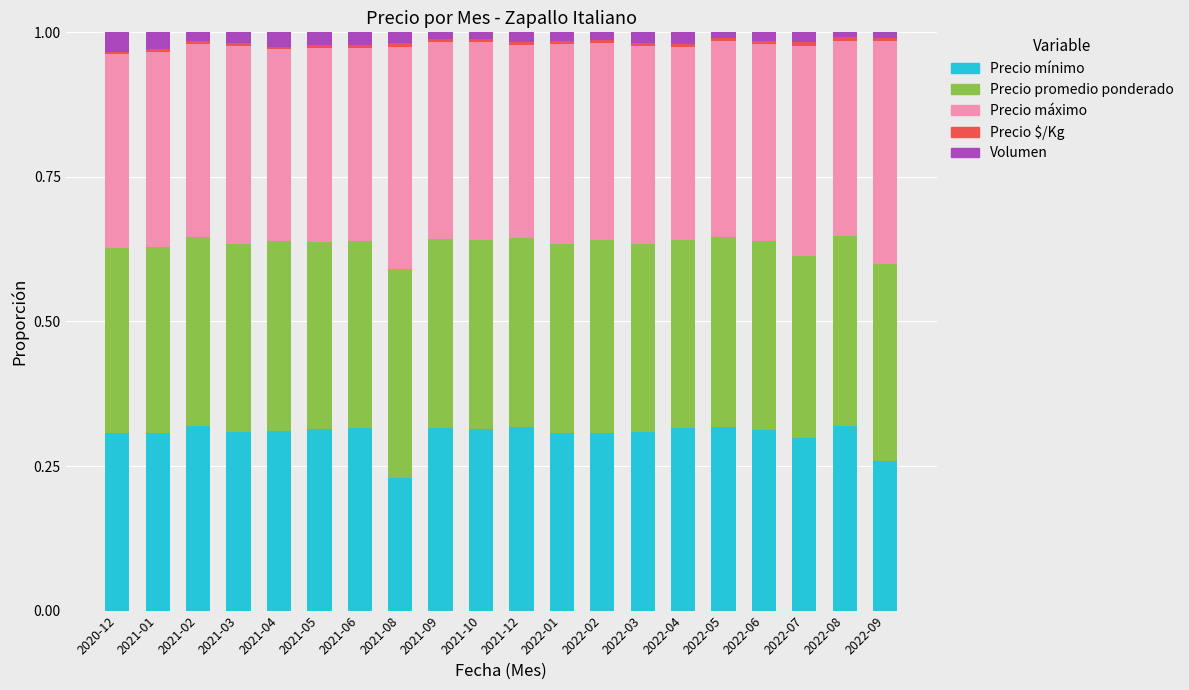

True or false: Precio mínimo has a value of 0.3 at 2022-08.

True